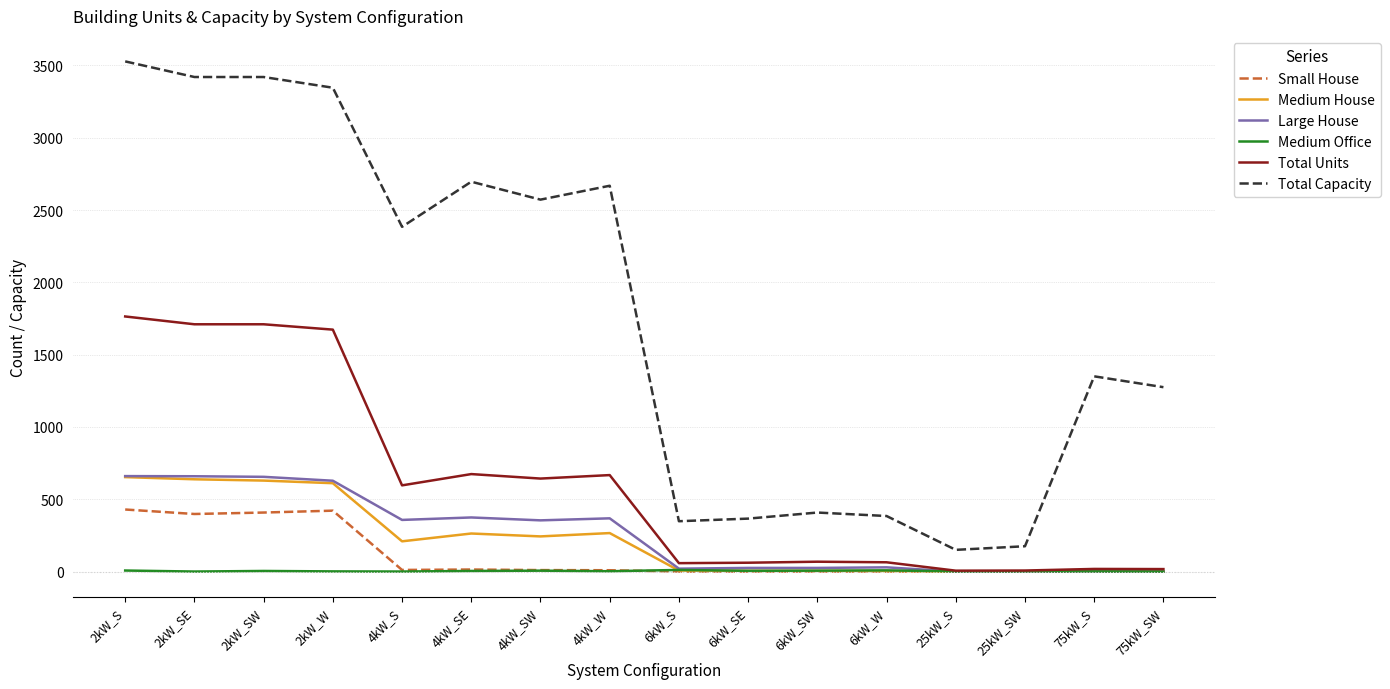

How many distinct data groups are displayed?

6